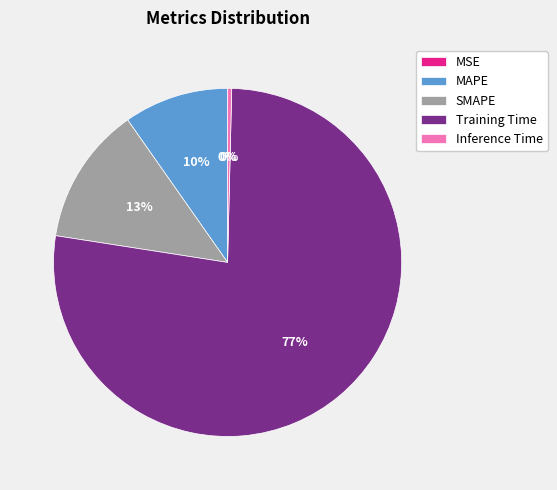

To the nearest percent, what portion does SMAPE represent?

13%